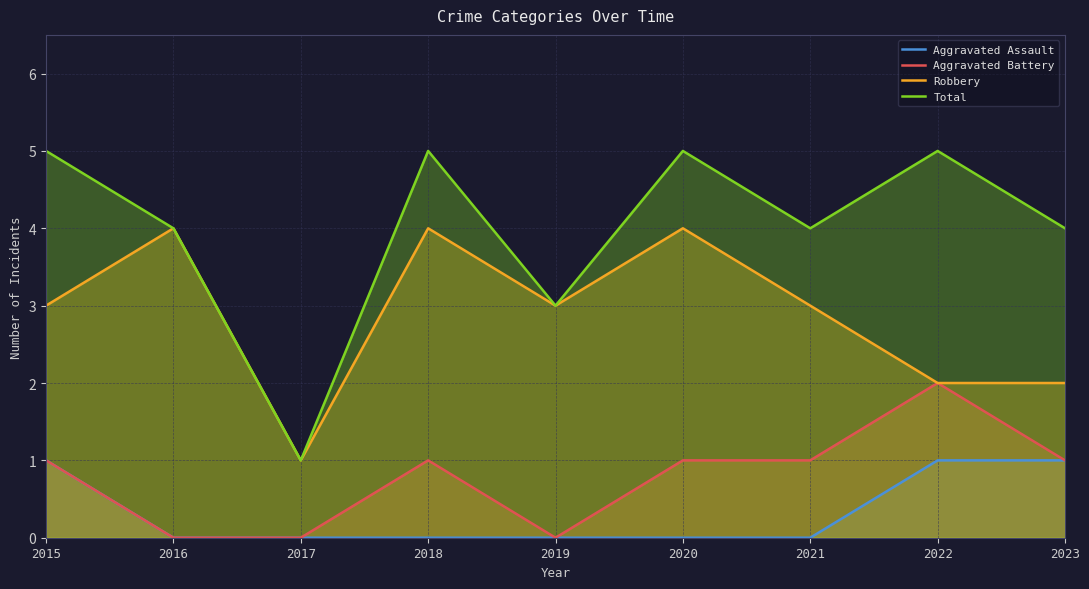

What is the average value of the Total series?

4